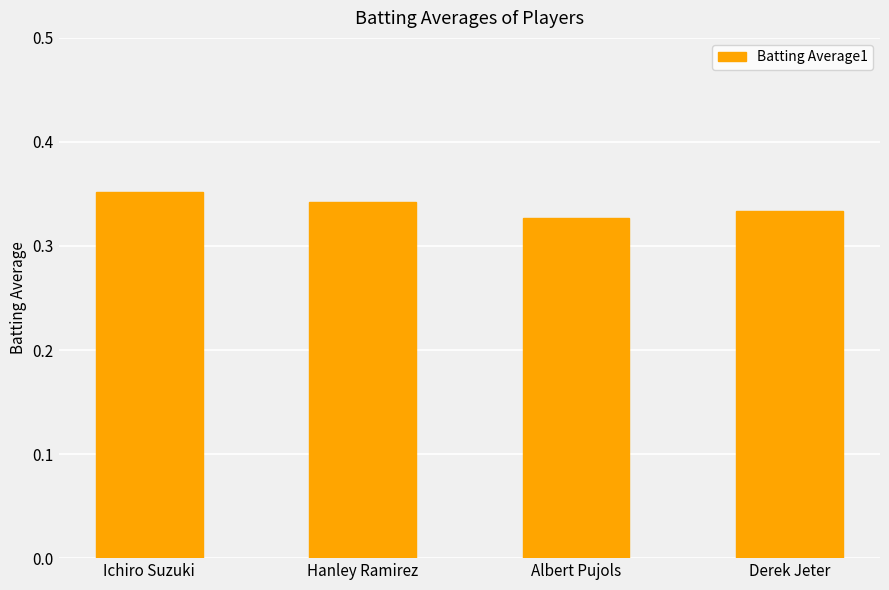

Does the chart contain stacked bars?

No